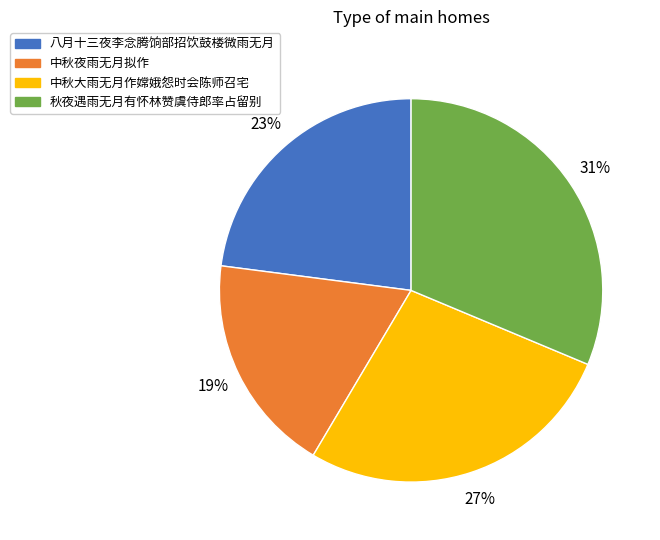

What is the ratio of the value at 中秋夜雨无月拟作 to the value at 八月十三夜李念腾饷部招饮鼓楼微雨无月?

0.8